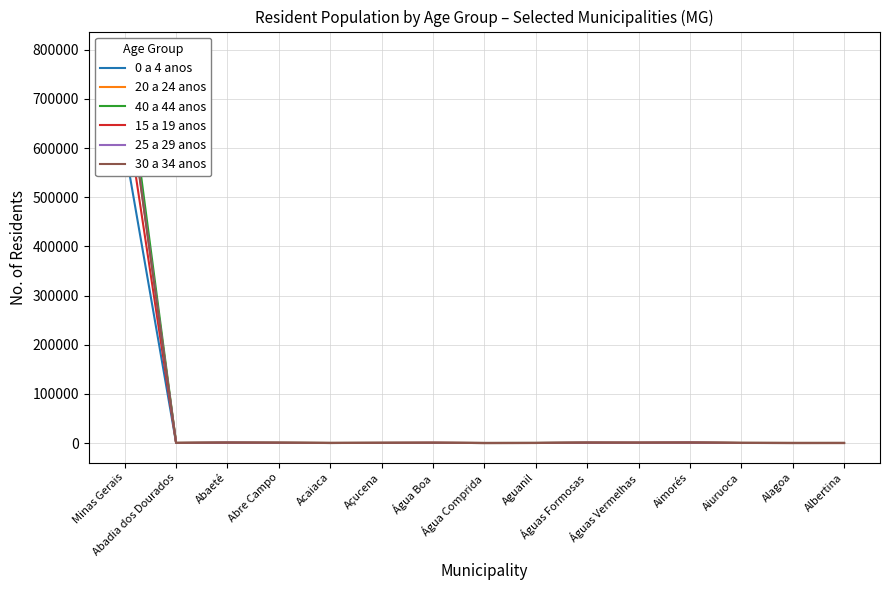

How many lines are shown in the chart?

6